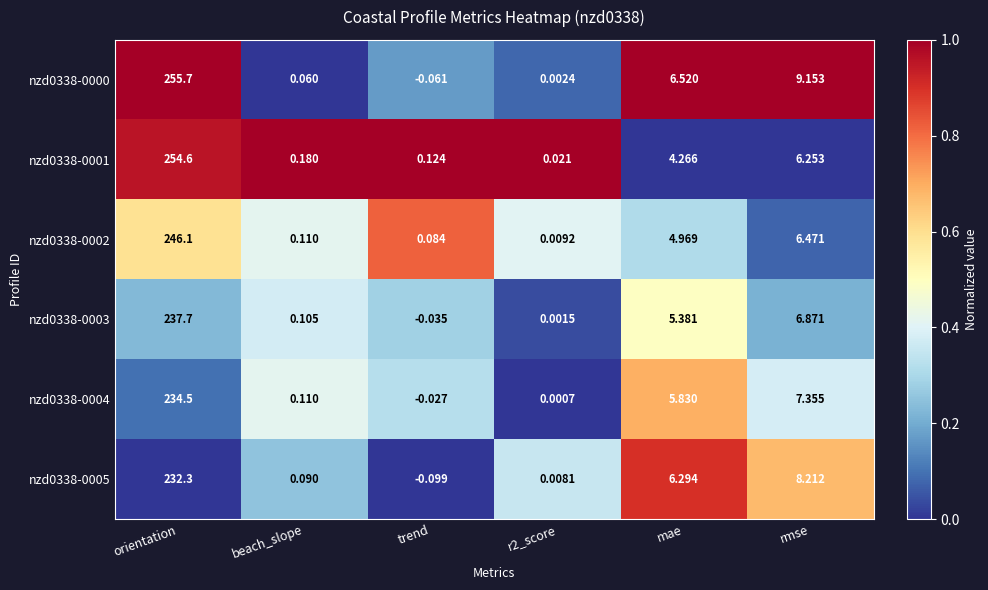

At which category is the sum across all series the highest?

orientation